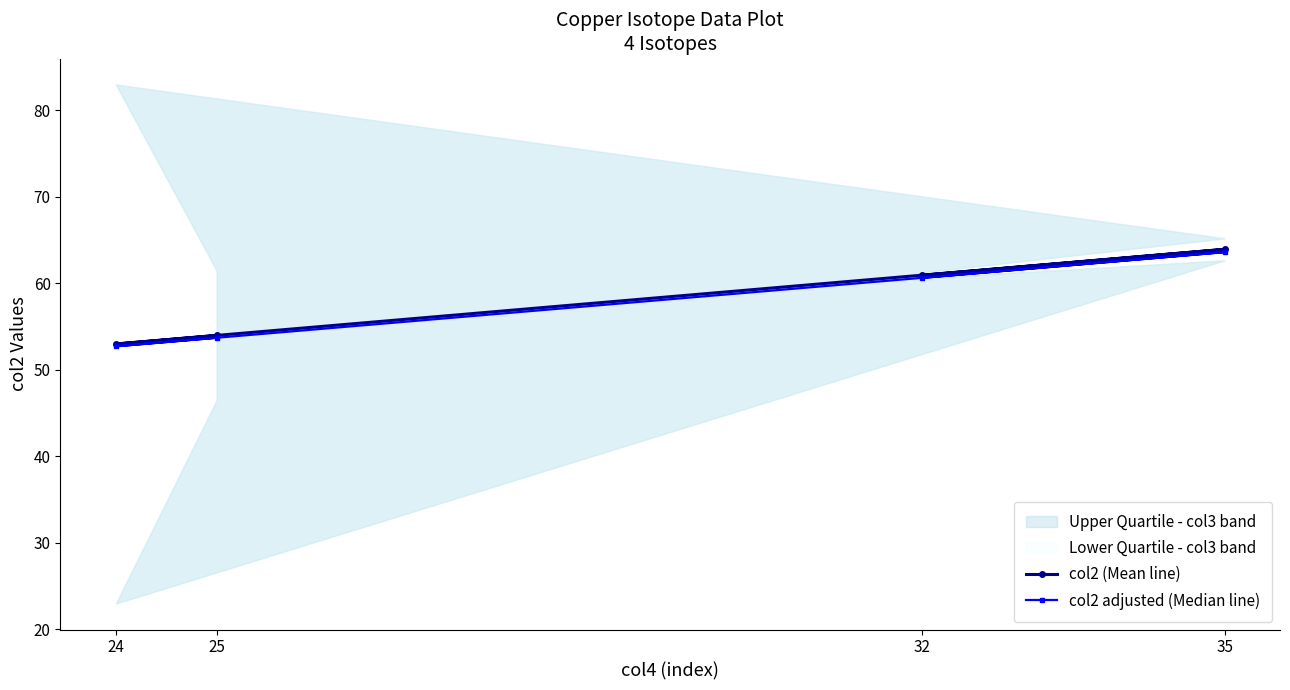

The col2 (Mean line) series shows 54.0 at 25. True or false?

True